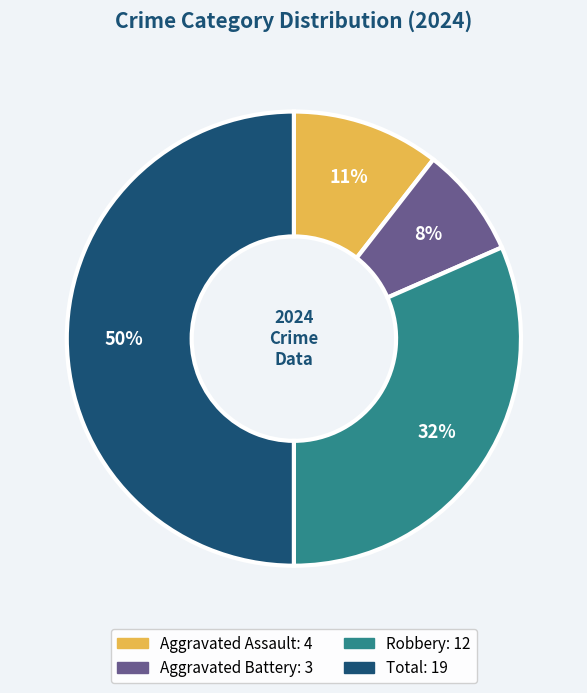

To the nearest percent, what percentage of the pie is Aggravated Battery?

8%